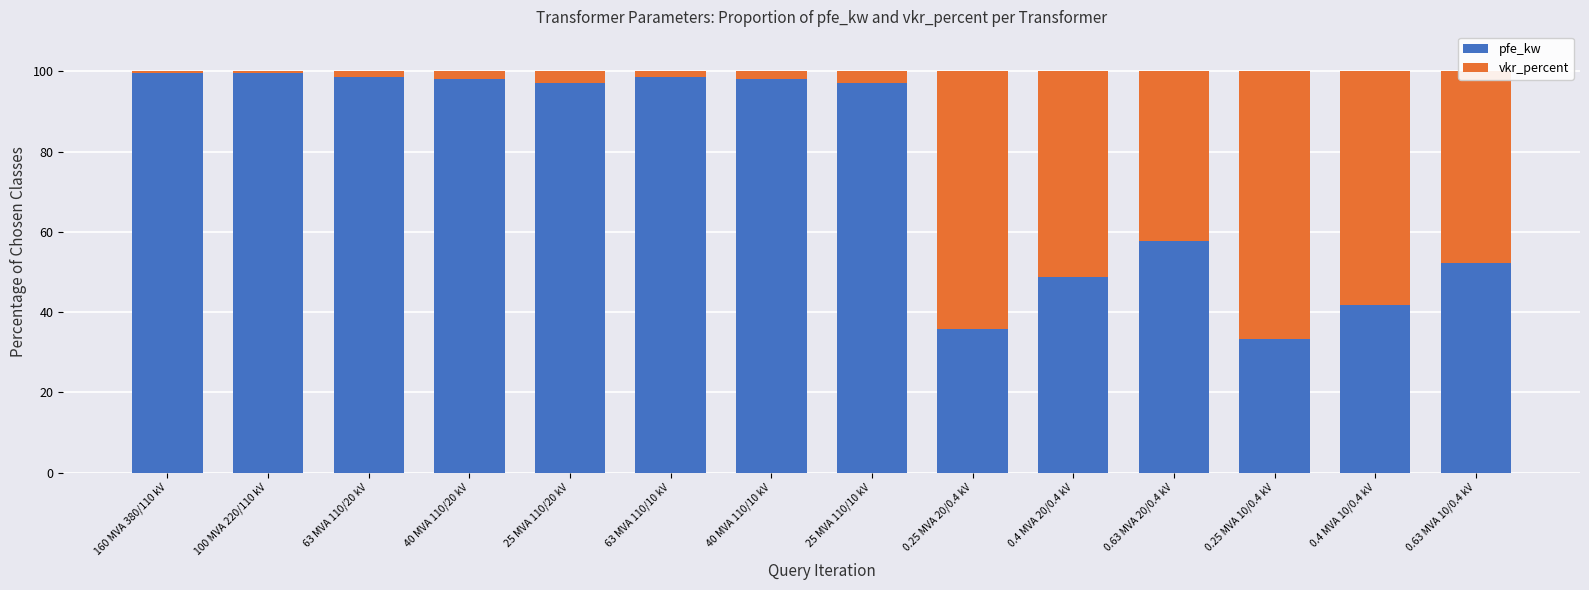

What is the total value across all series at 0.25 MVA 10/0.4 kV?

100.0